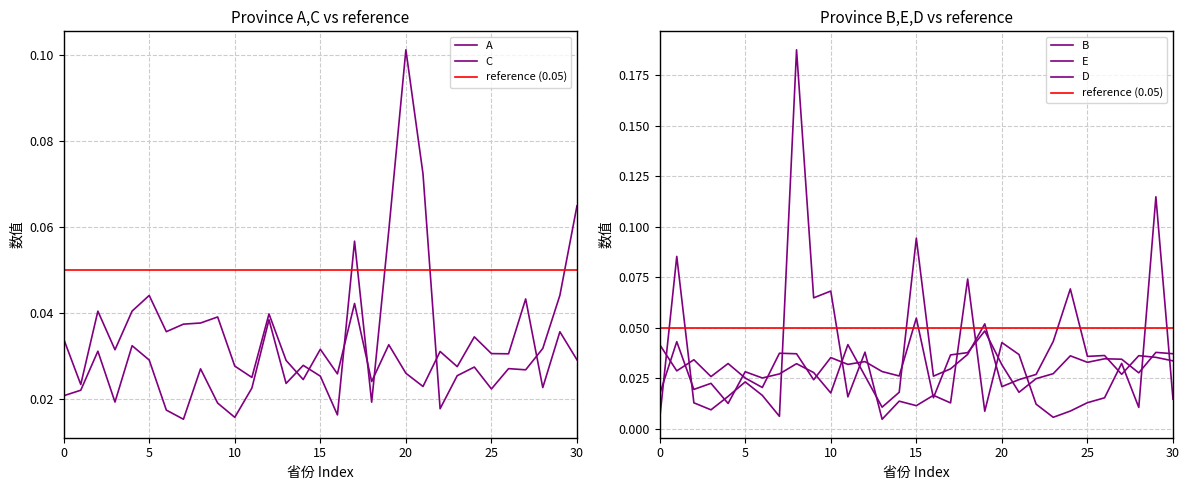

What is the difference between the second highest and second lowest values in the C series?

0.1